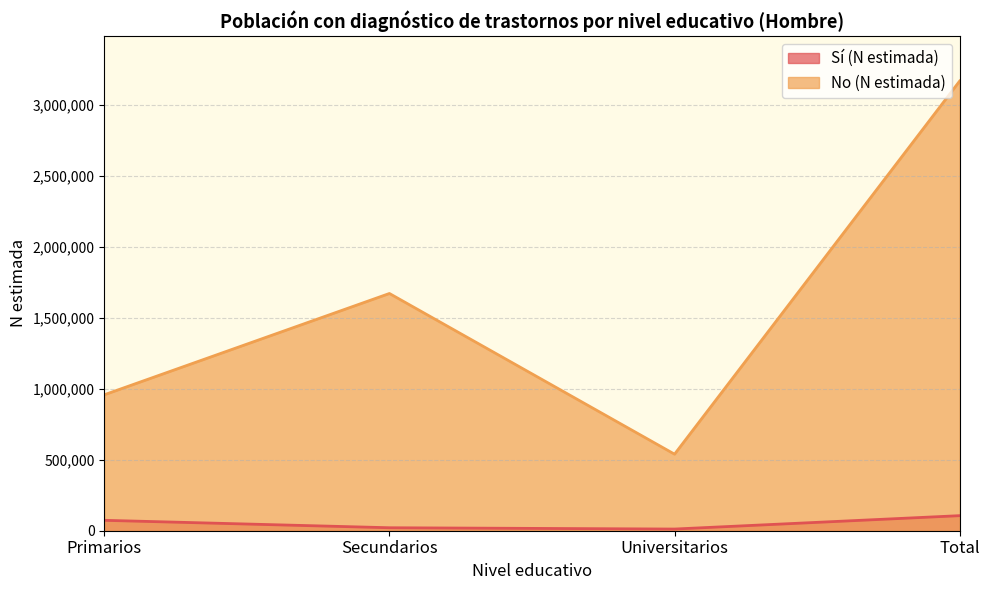

Count the number of categories in the chart.

4